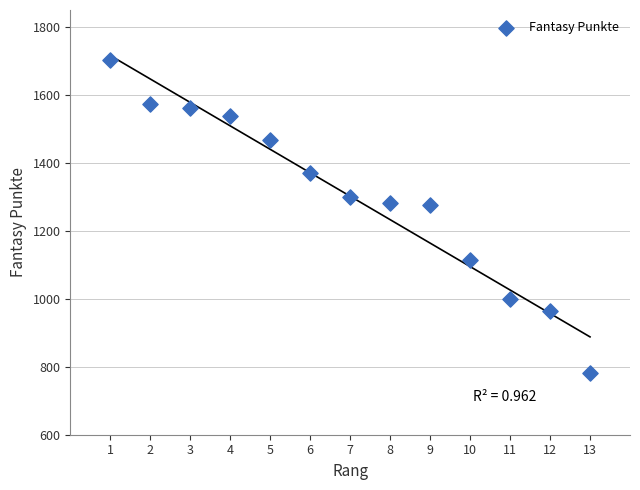

What is the range of X values (max minus min)?

12